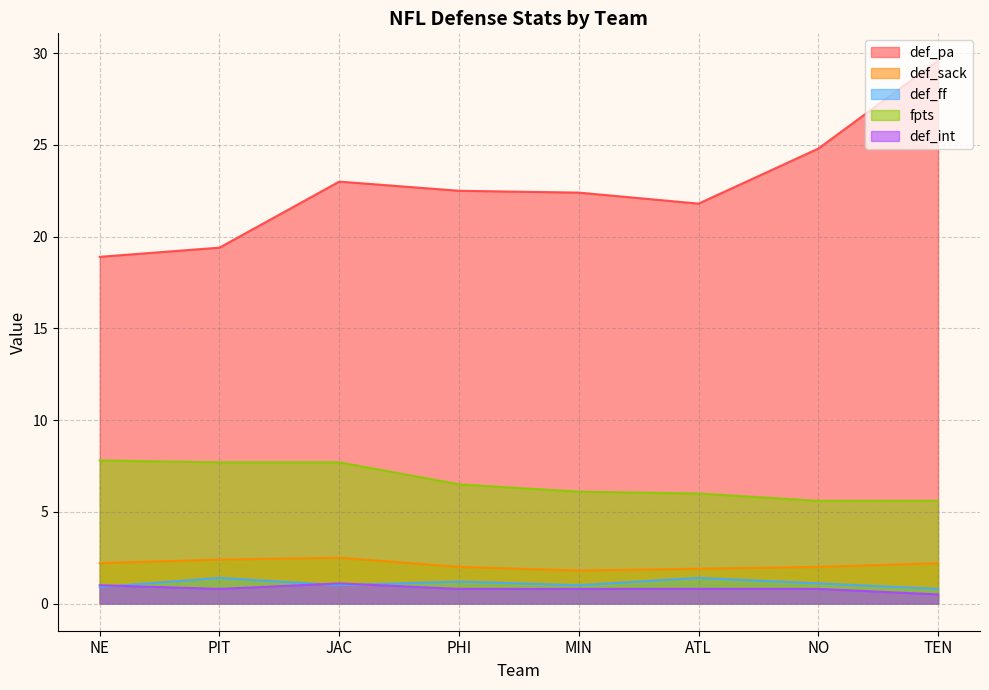

Where is def_int nearest to the value 0?

TEN